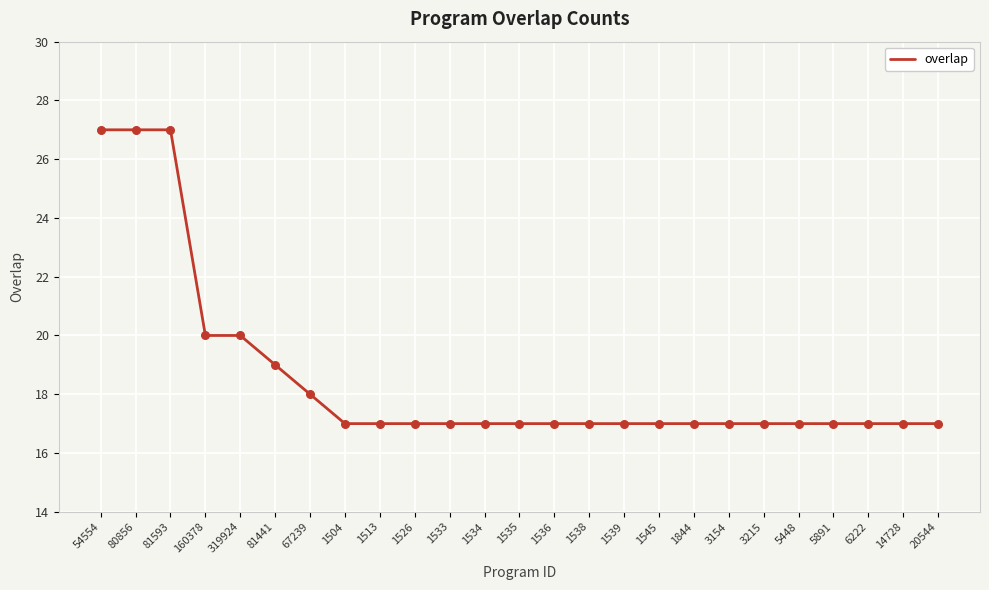

Approximately how many times larger is the value at 20544 compared to 6222?

1.0